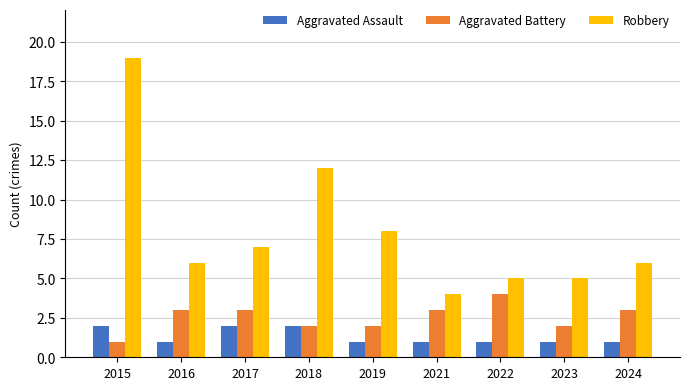

How many data points does each series have?

9